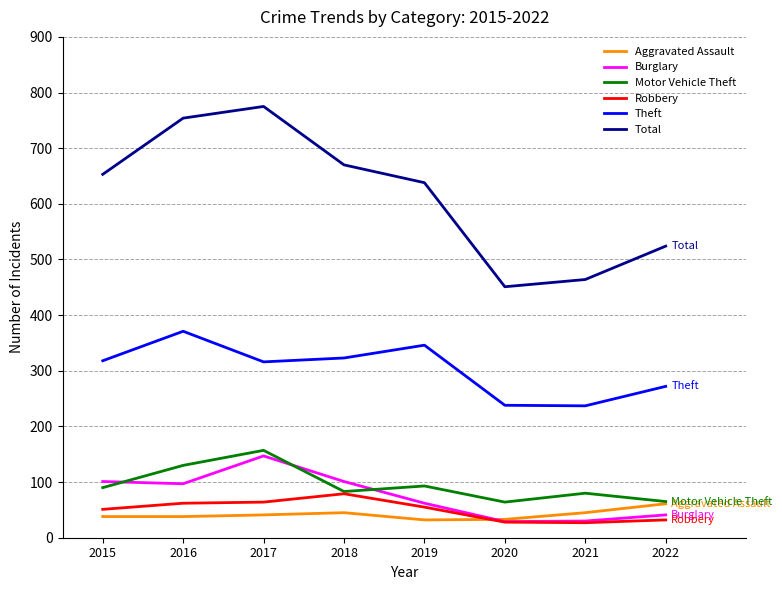

At which category does the chart reach its peak across all series?

2017